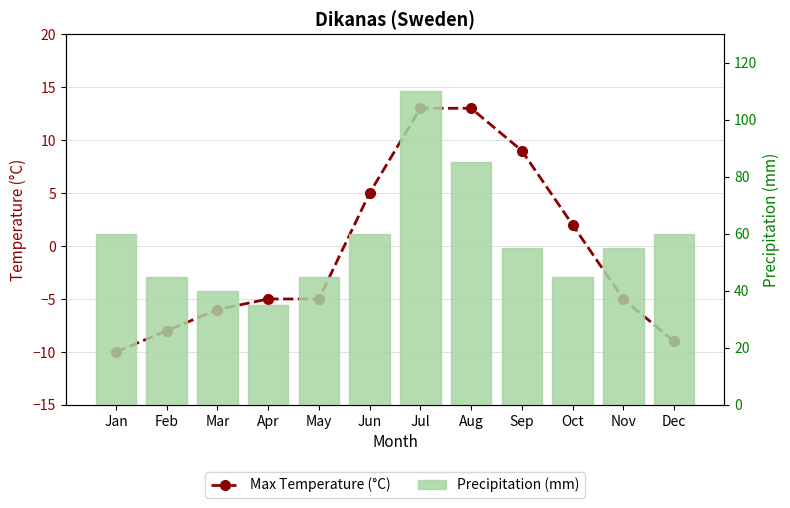

Reading left to right, what are all the values shown in this chart?

Max Temperature (°C): -10	-8	-6	-5	-5	5	13	13	9	2	-5	-9
Precipitation (mm): 60	45	40	35	45	60	110	85	55	45	55	60